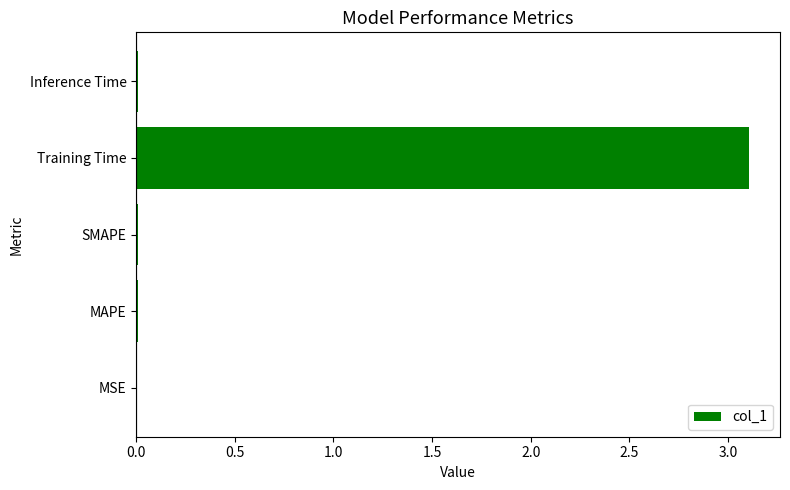

What is the greatest value displayed?

3.1